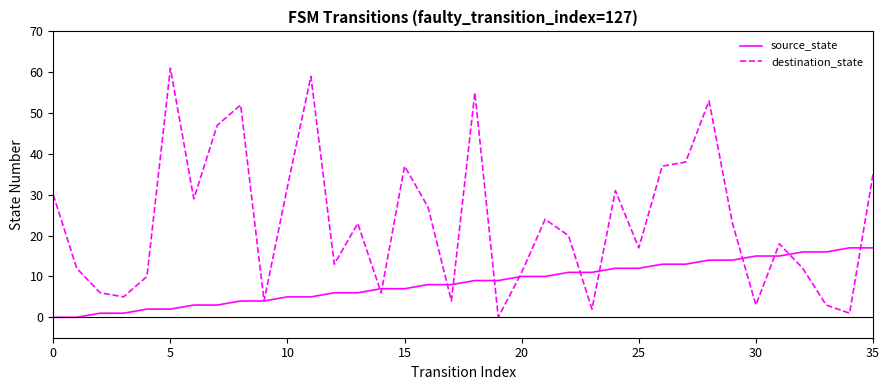

Which series has the largest total across all categories?

destination_state